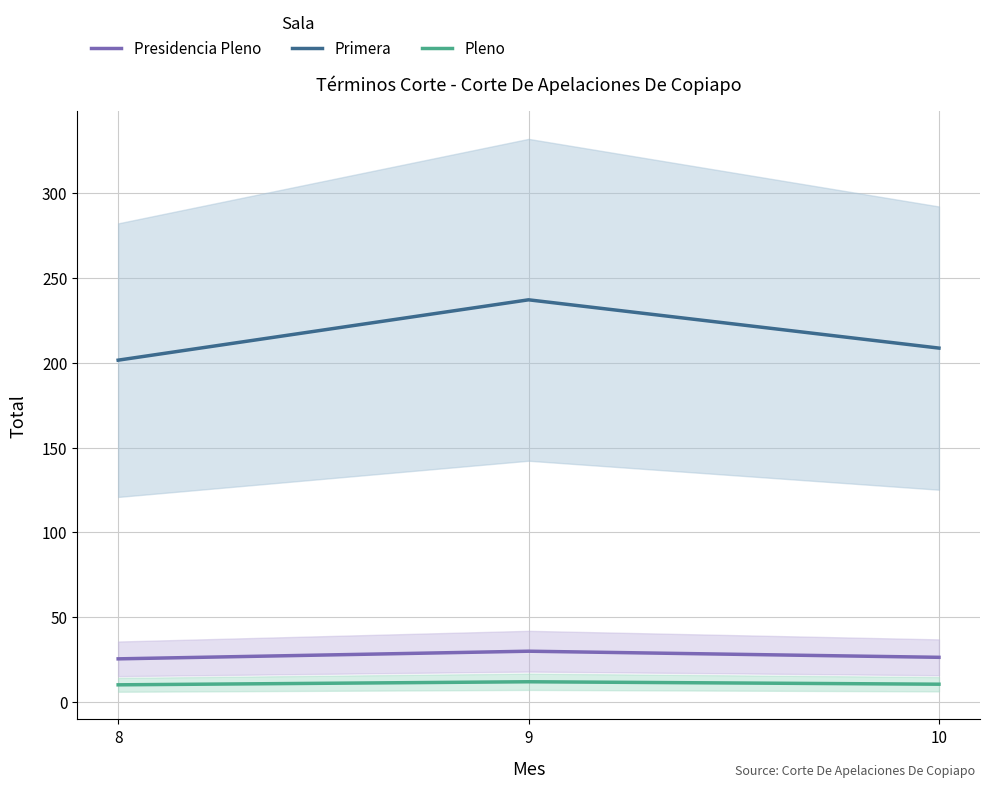

Where is Primera nearest to the value 219?

10